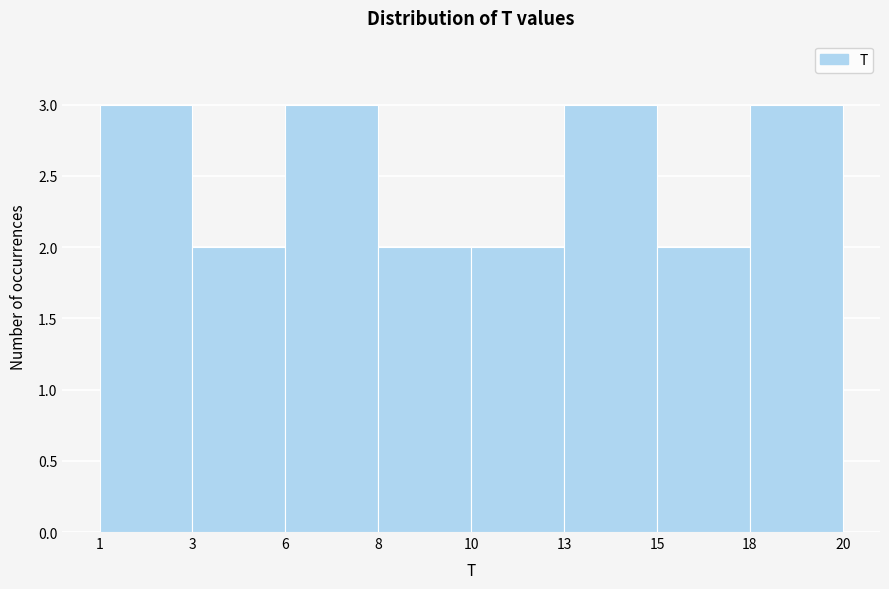

Reading left to right, transcribe all the data shown in this chart.

1=3	3=2	6=3	8=2	10=2	13=3	15=2	18=3